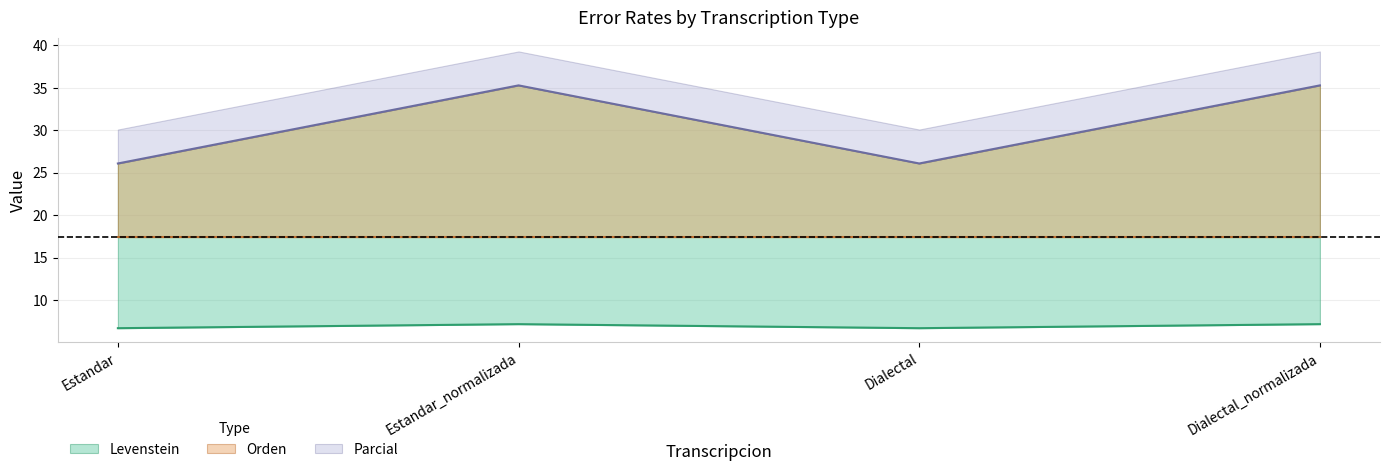

True or false: Levenstein and Parcial cross at least once.

False